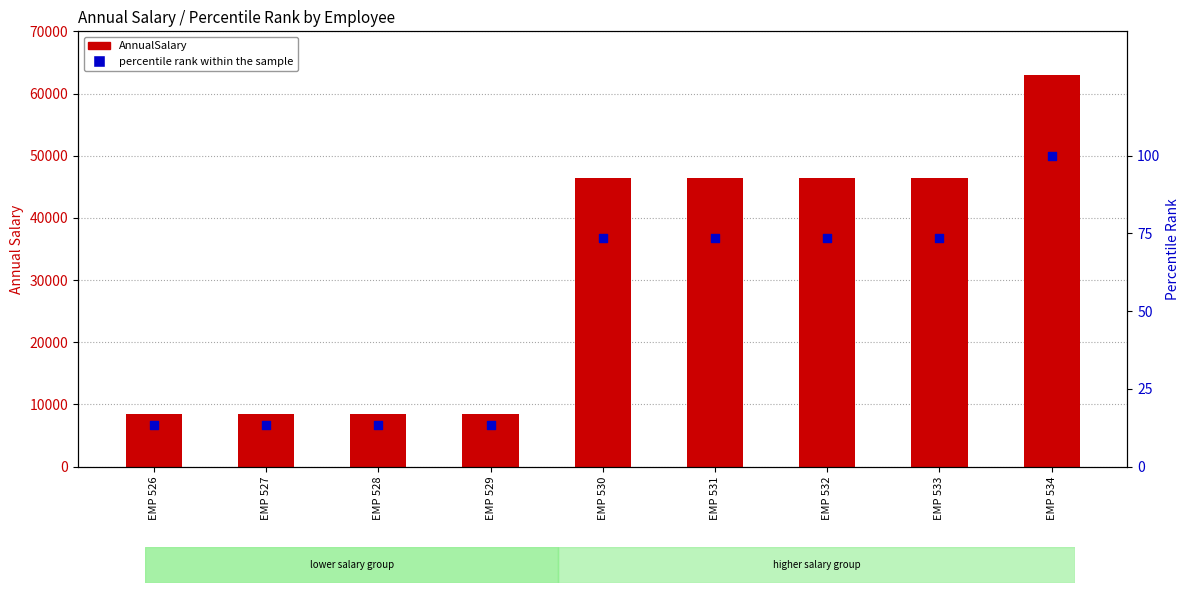

Which series reaches the maximum Y coordinate?

AnnualSalary